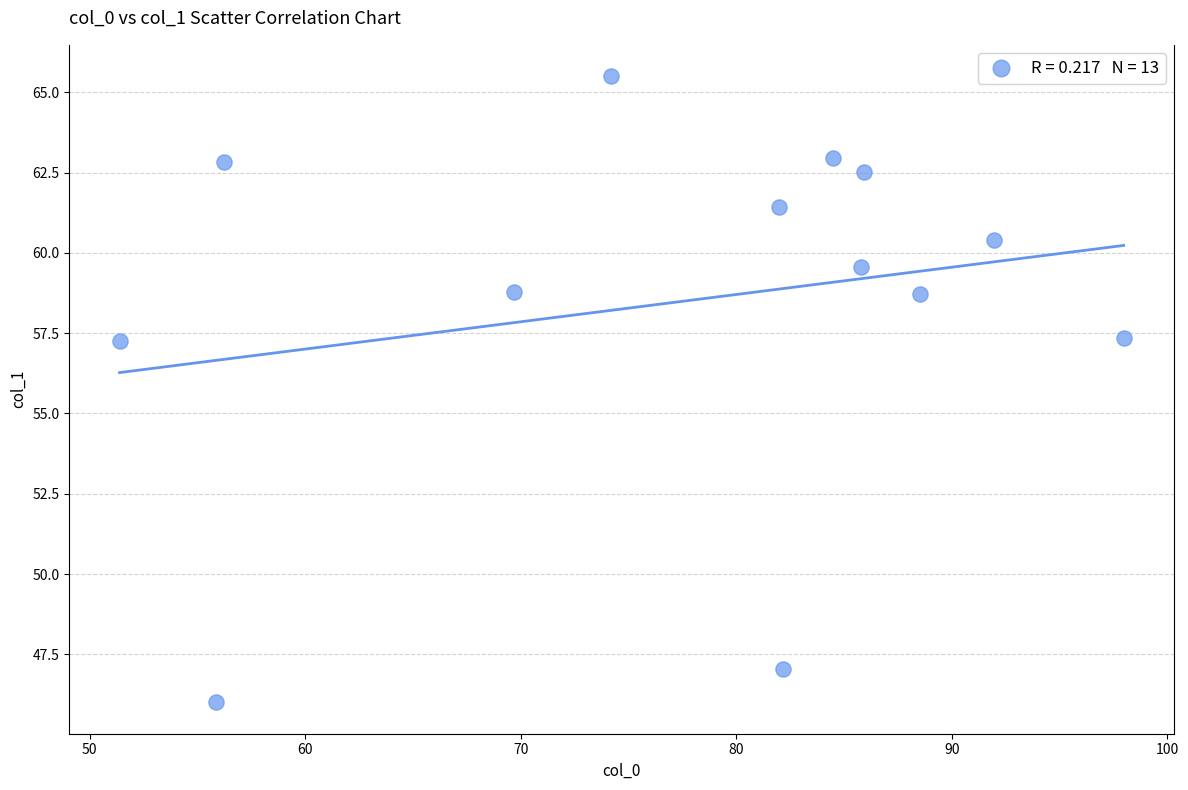

What is the range of X values (max minus min)?

46.6